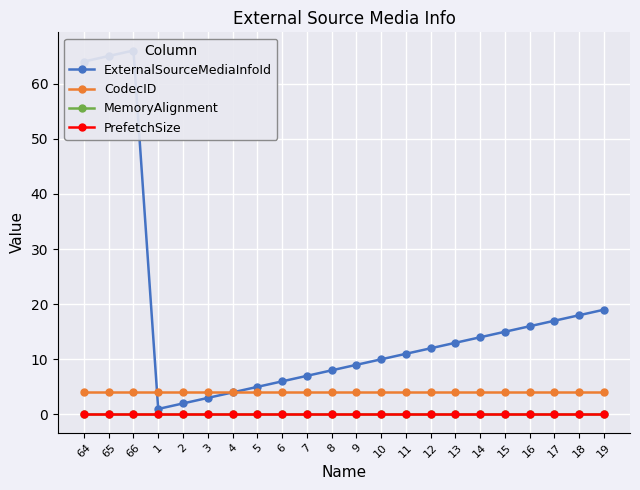

True or false: MemoryAlignment and CodecID cross at least once.

False